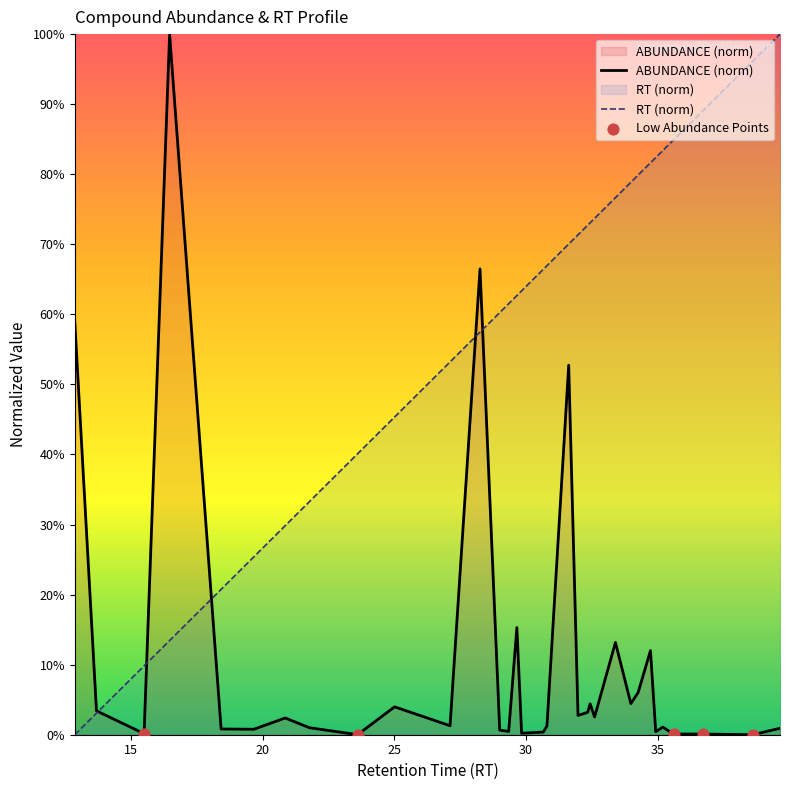

At how many categories does at least one series exceed 76?

11